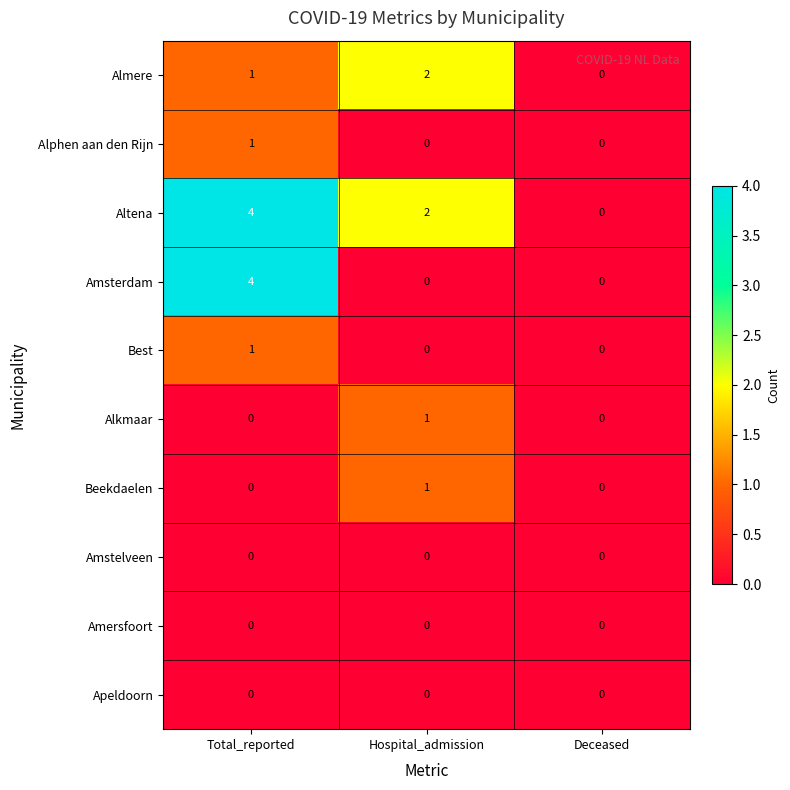

Reading left to right, transcribe all the data shown in this chart.

Almere: Total_reported=1	Hospital_admission=2	Deceased=0
Alphen aan den Rijn: Total_reported=1	Hospital_admission=0	Deceased=0
Altena: Total_reported=4	Hospital_admission=2	Deceased=0
Amsterdam: Total_reported=4	Hospital_admission=0	Deceased=0
Best: Total_reported=1	Hospital_admission=0	Deceased=0
Alkmaar: Total_reported=0	Hospital_admission=1	Deceased=0
Beekdaelen: Total_reported=0	Hospital_admission=1	Deceased=0
Amstelveen: Total_reported=0	Hospital_admission=0	Deceased=0
Amersfoort: Total_reported=0	Hospital_admission=0	Deceased=0
Apeldoorn: Total_reported=0	Hospital_admission=0	Deceased=0